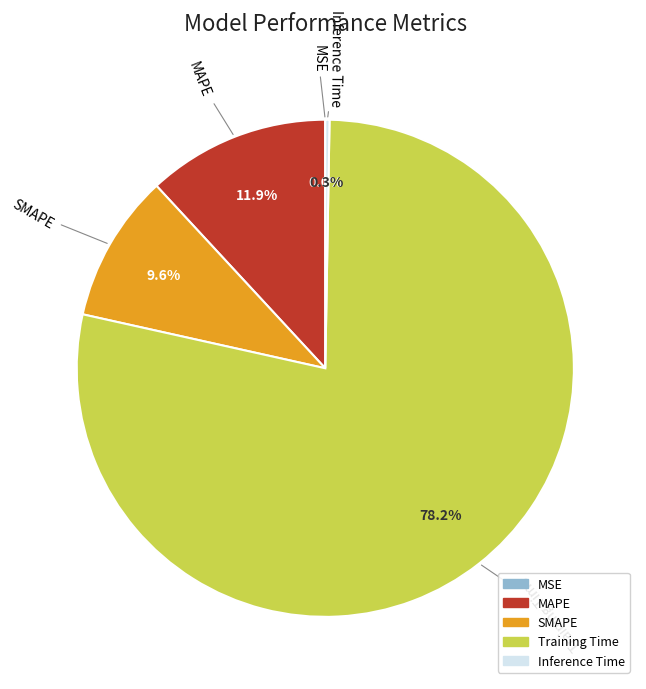

Which slice is the largest?

Training Time